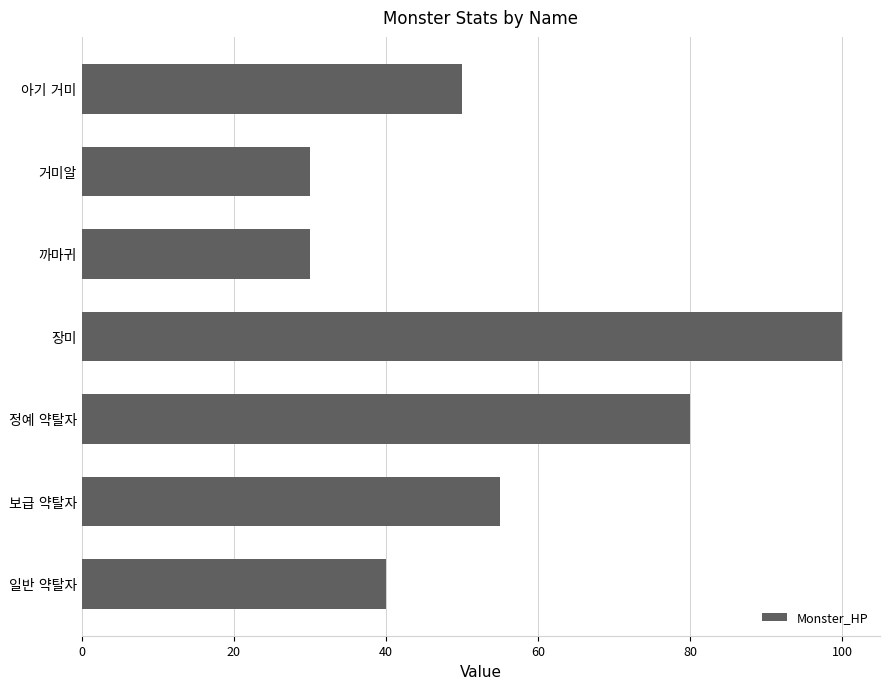

Reading top to bottom, list all the values displayed in this chart.

50	30	30	100	80	55	40